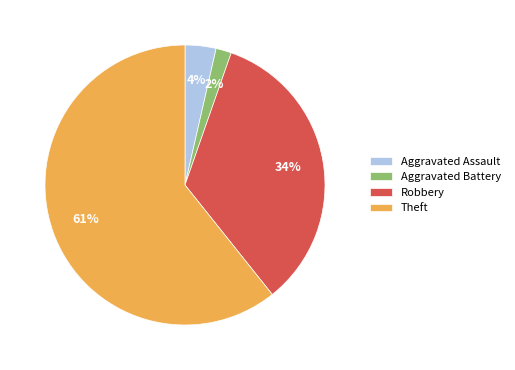

The Robbery slice represents 25% of the pie. True or false?

False